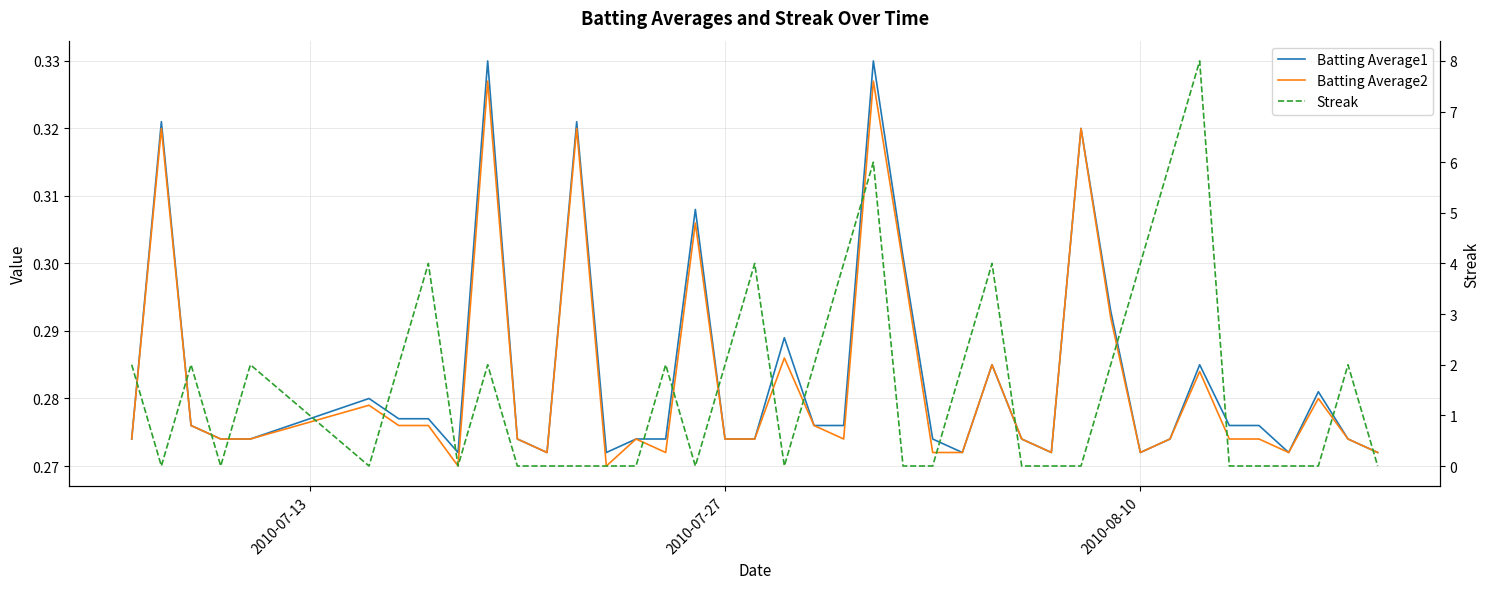

What are all the series names shown in the legend?

Batting Average1, Batting Average2, Streak